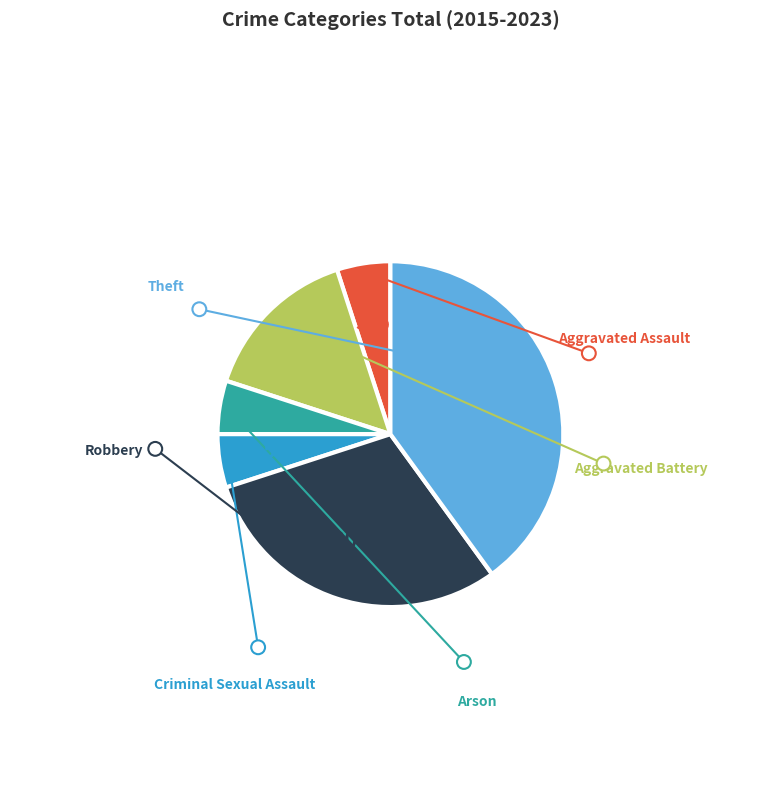

To the nearest percent, what is the average slice percentage?

17%